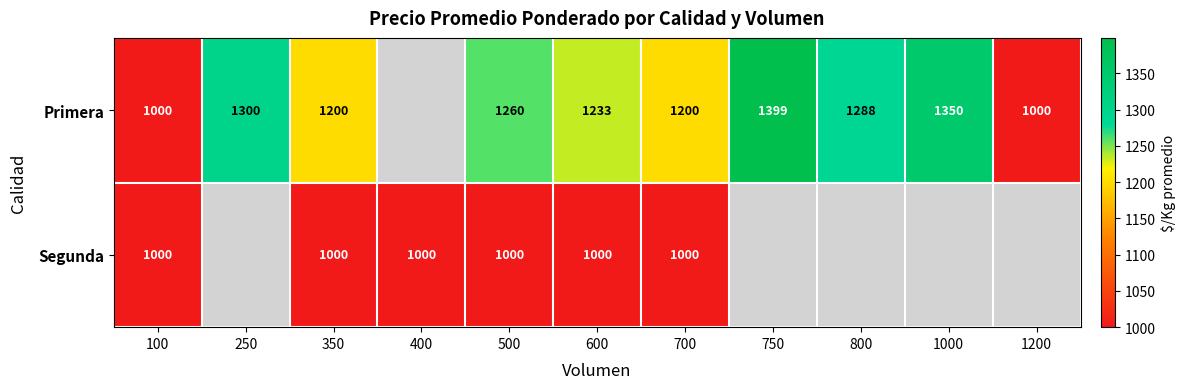

What is the sum of the Primera values at 750 and 100?

2399